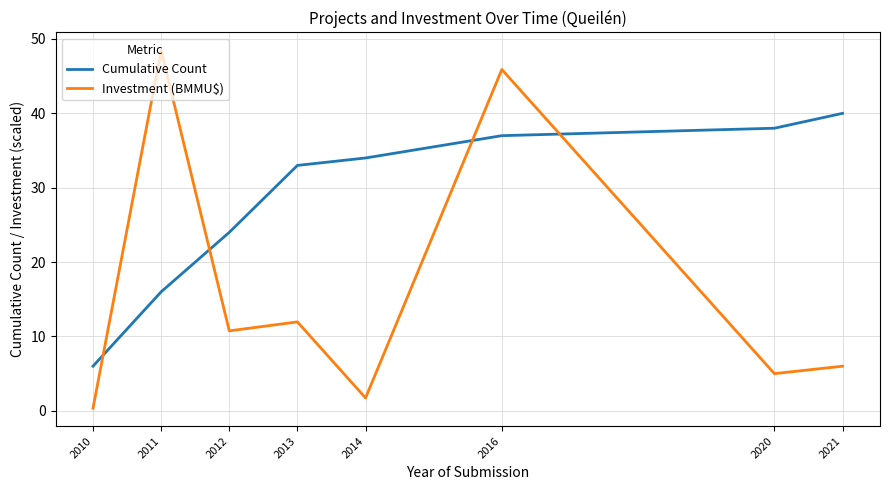

Between 2014 and 2021, which series saw the biggest shift?

Cumulative Count